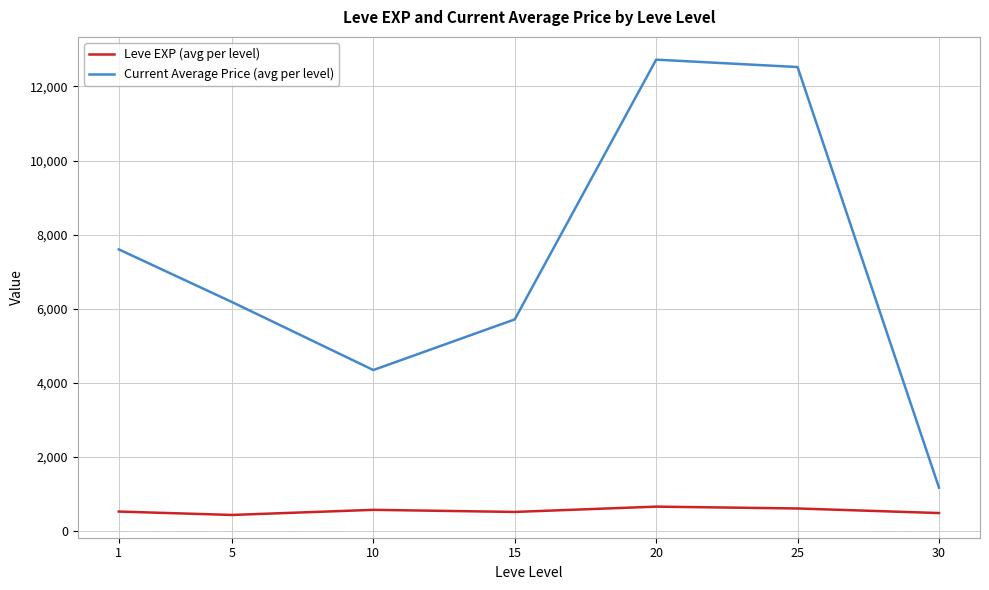

What is the difference between the second highest and second lowest values in the Current Average Price (avg per level) series?

8182.5